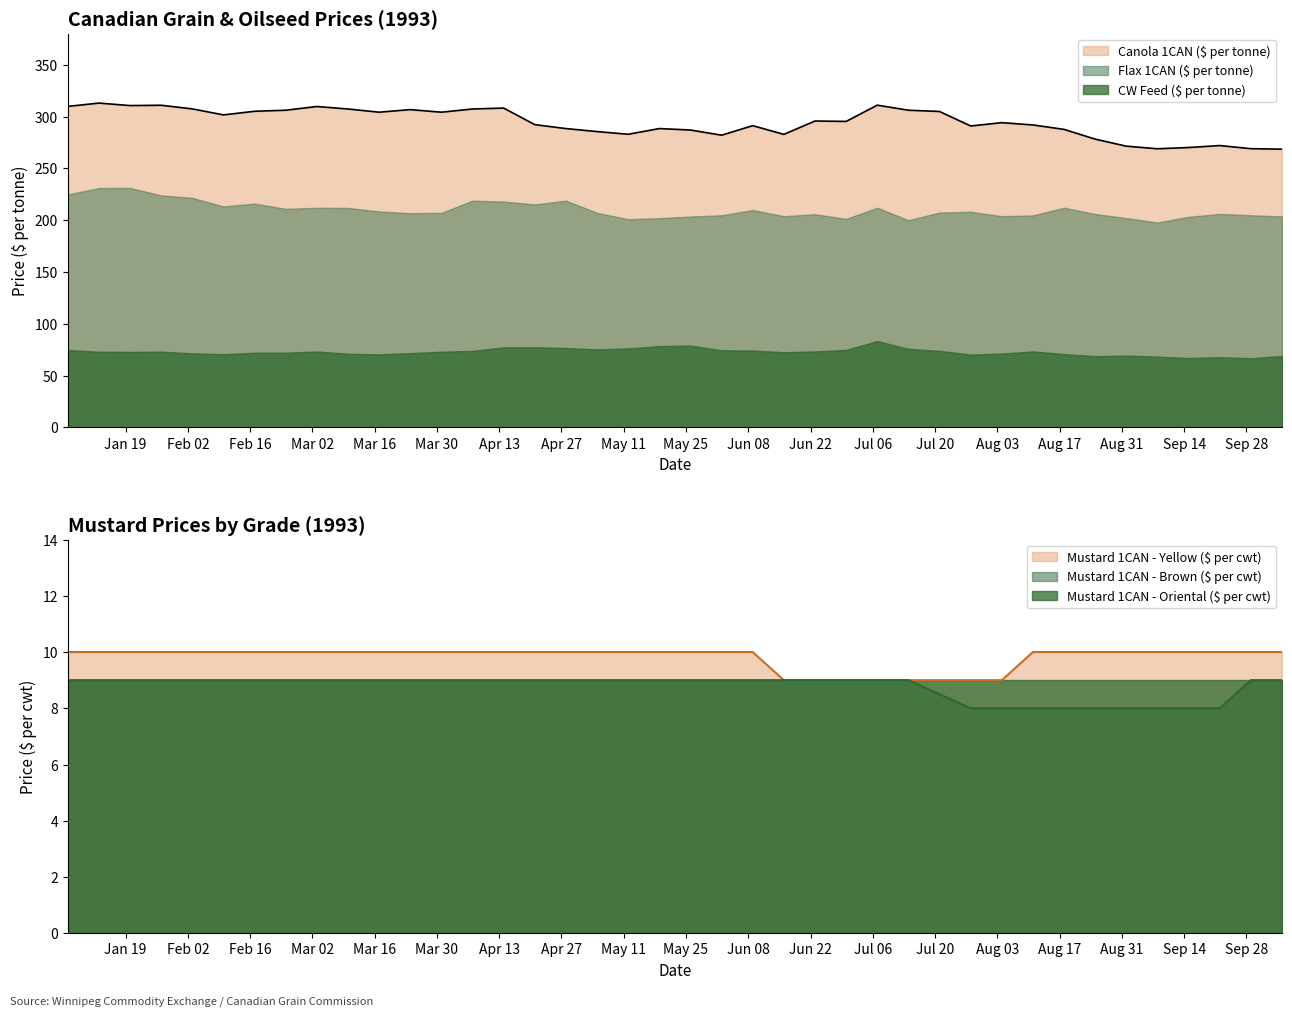

What is the highest value of the Mustard 1CAN - Yellow ($ per cwt) series?

10.0